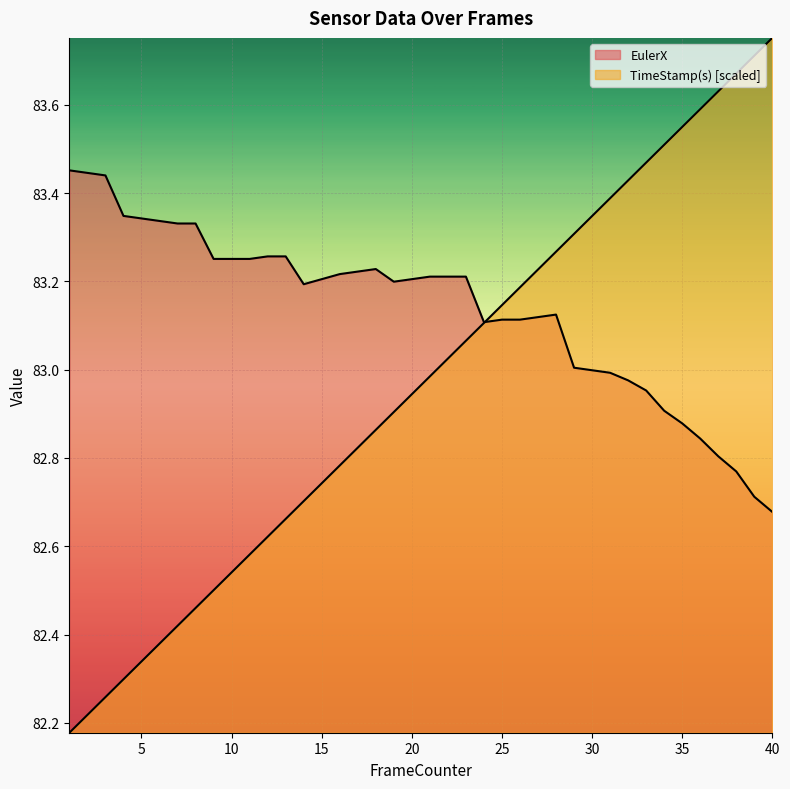

What is the smallest value displayed?

82.2